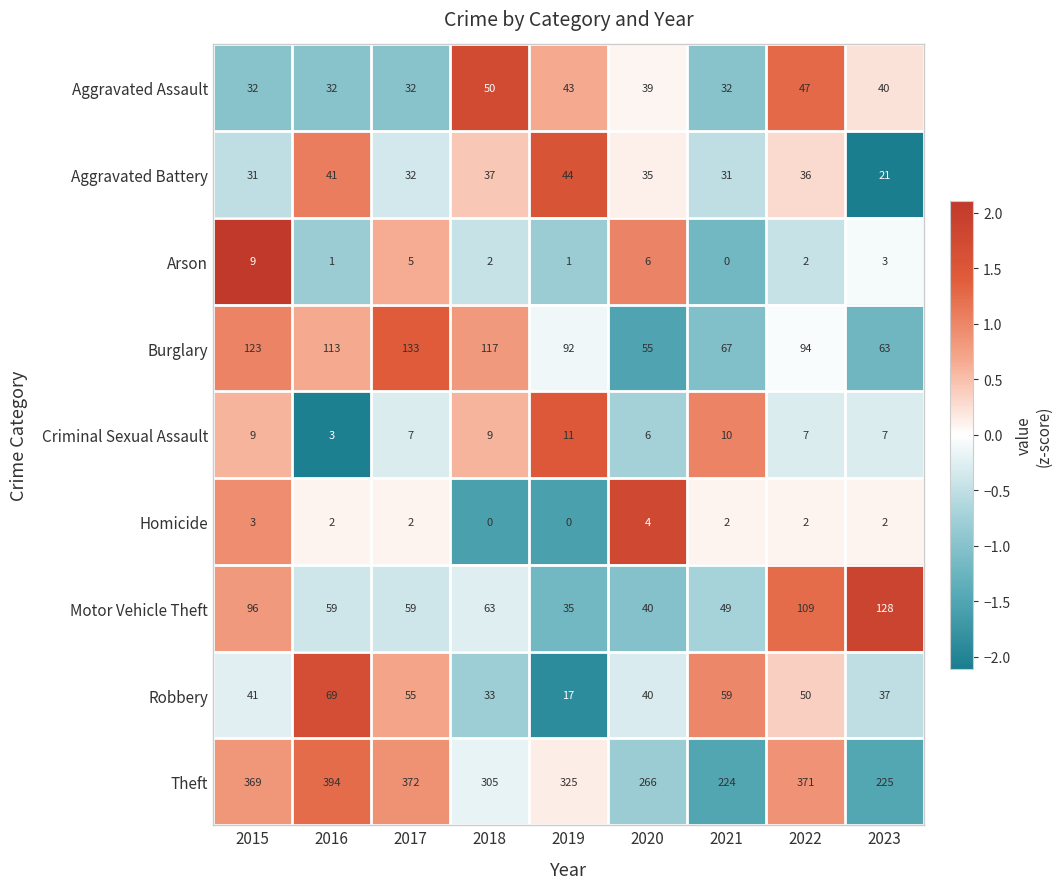

What is the difference between the Burglary values at 2015 and 2022?

29